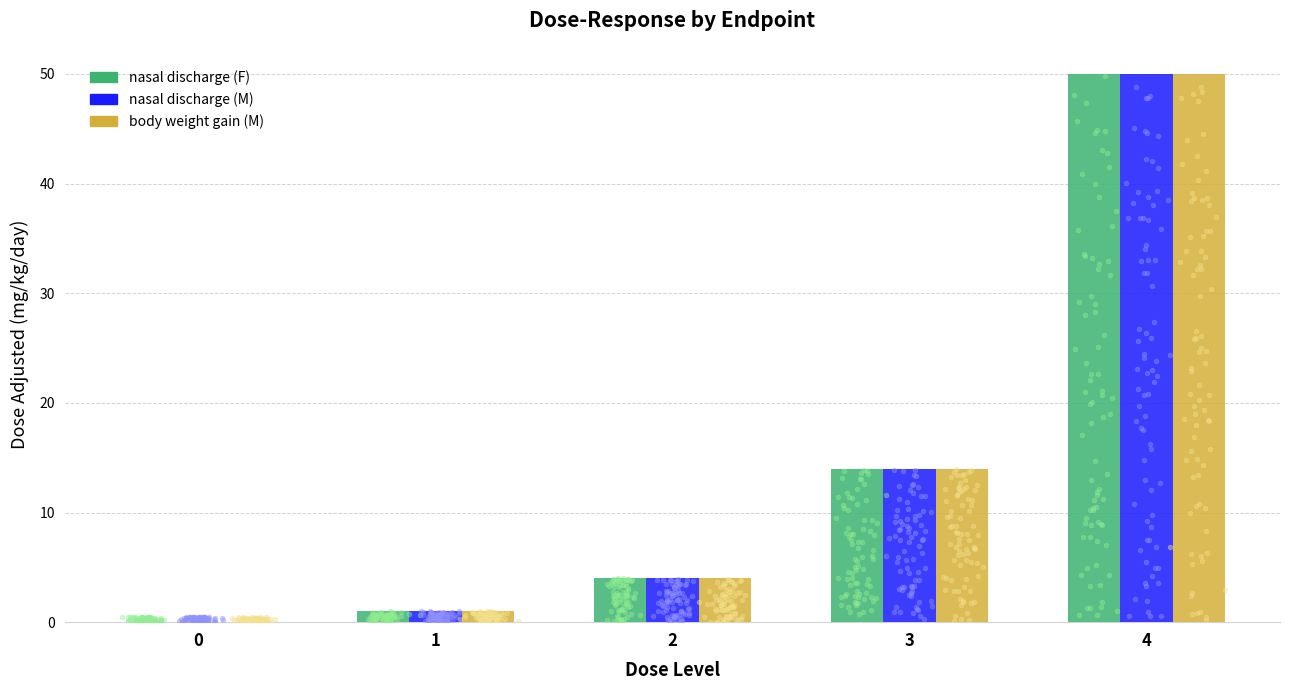

Which series reaches the maximum Y coordinate?

nasal discharge (F)